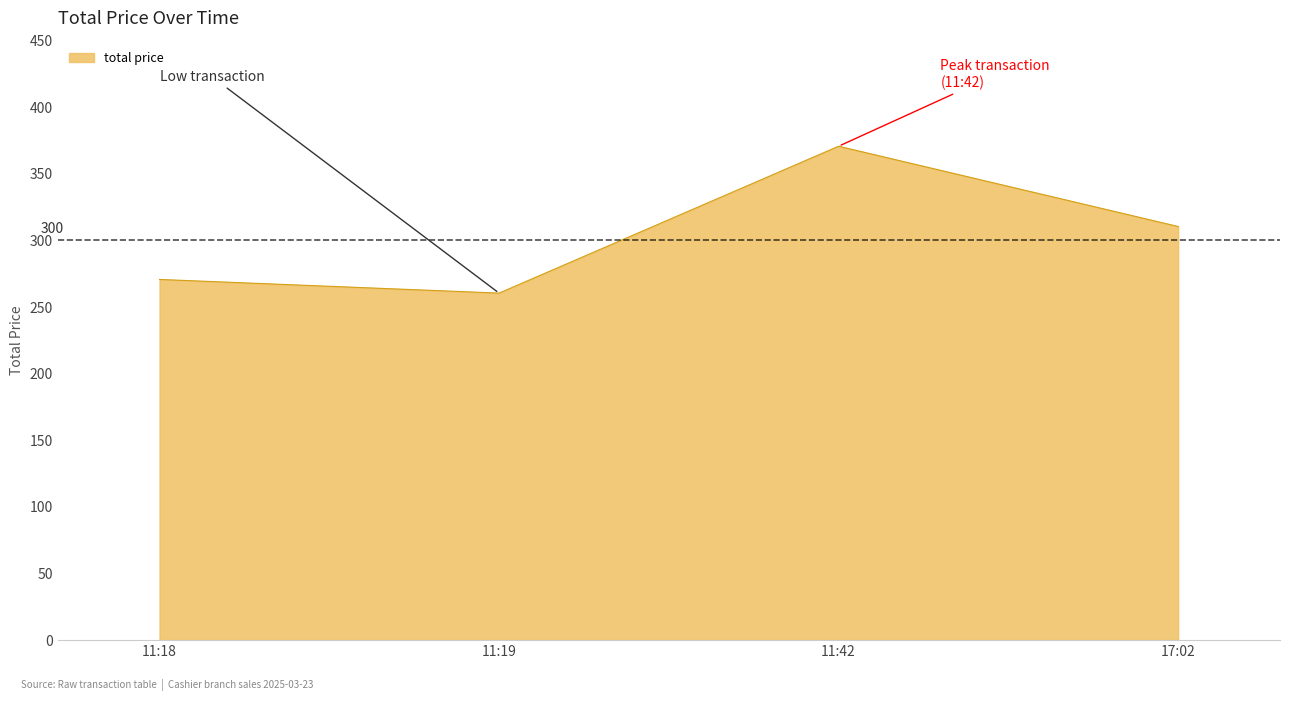

What is the maximum value shown in the chart?

370.8